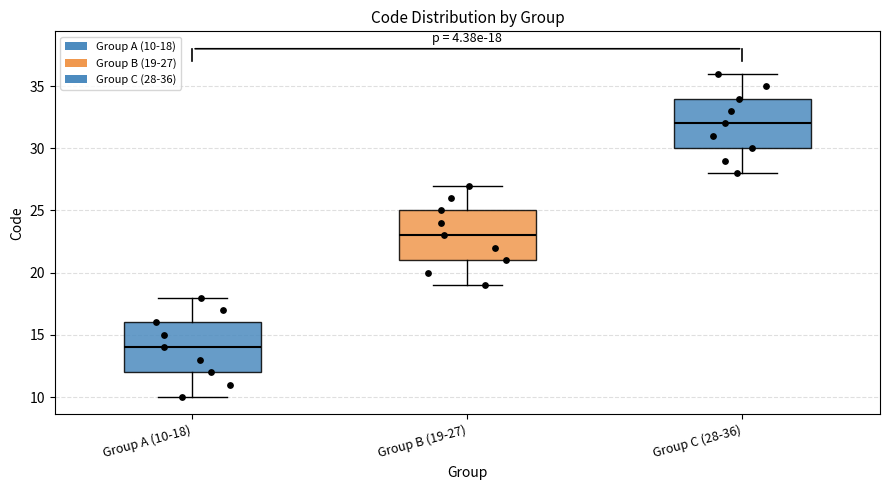

Which box's median line is the highest?

Group C (28-36)